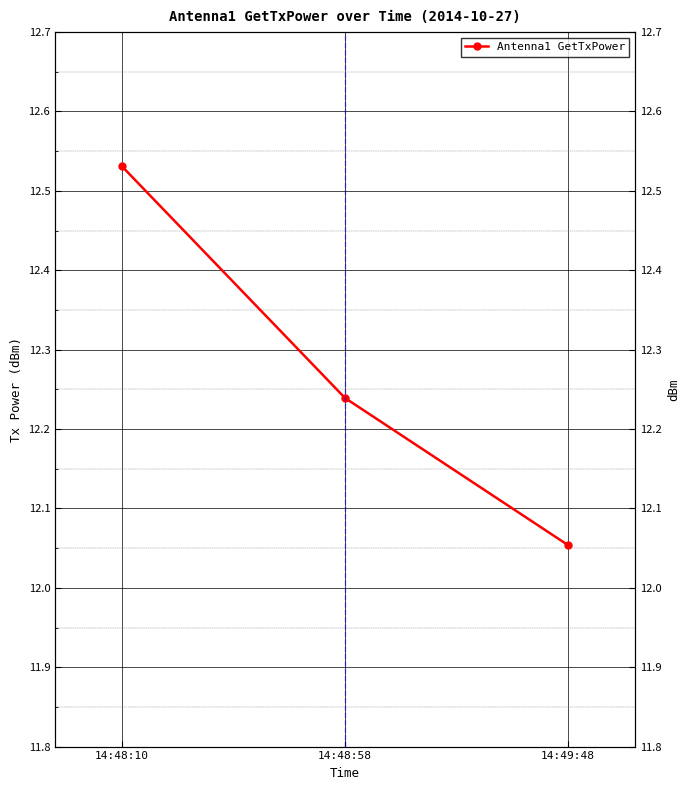

What is the label of the 2nd point from the left?

14:48:58